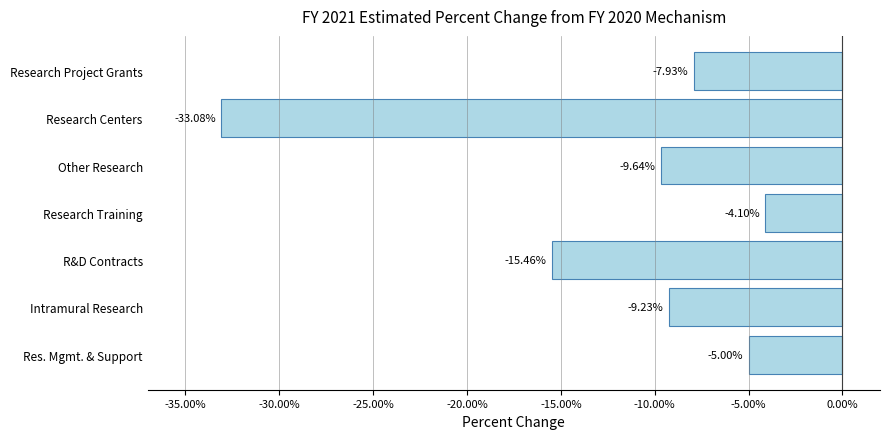

Where is the data nearest to the value -18?

R&D Contracts